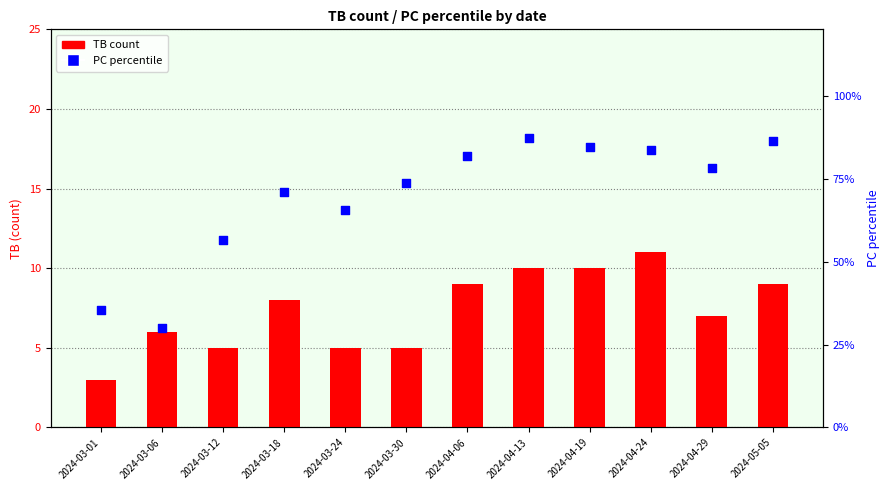

At which category is the sum across all series the highest?

2024-04-13